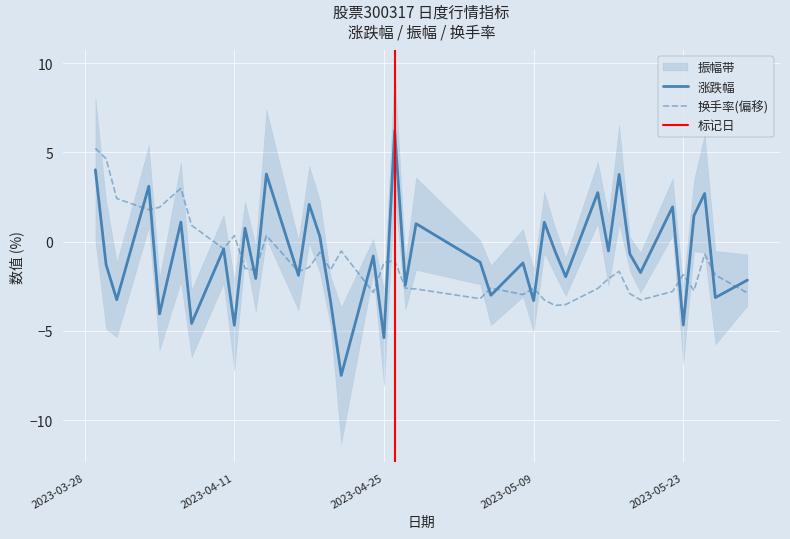

Is it true that 涨跌幅 equals -0.4 at 2023-04-10?

True